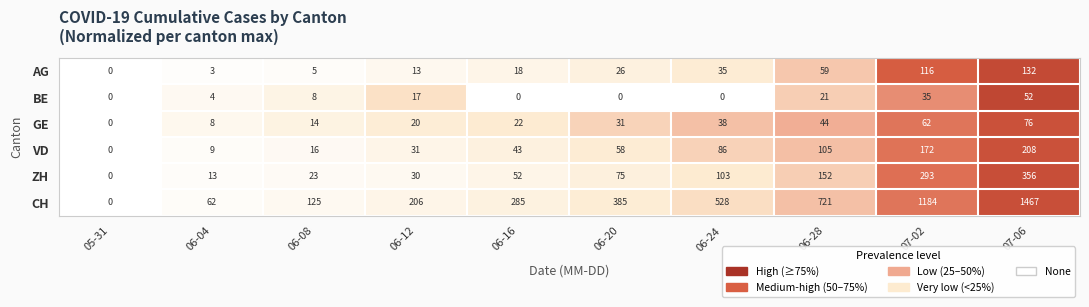

What is the maximum value for GE?

76